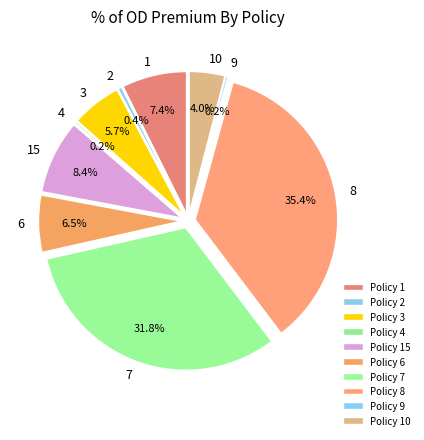

Is it true that 9 is 10% of the pie?

False